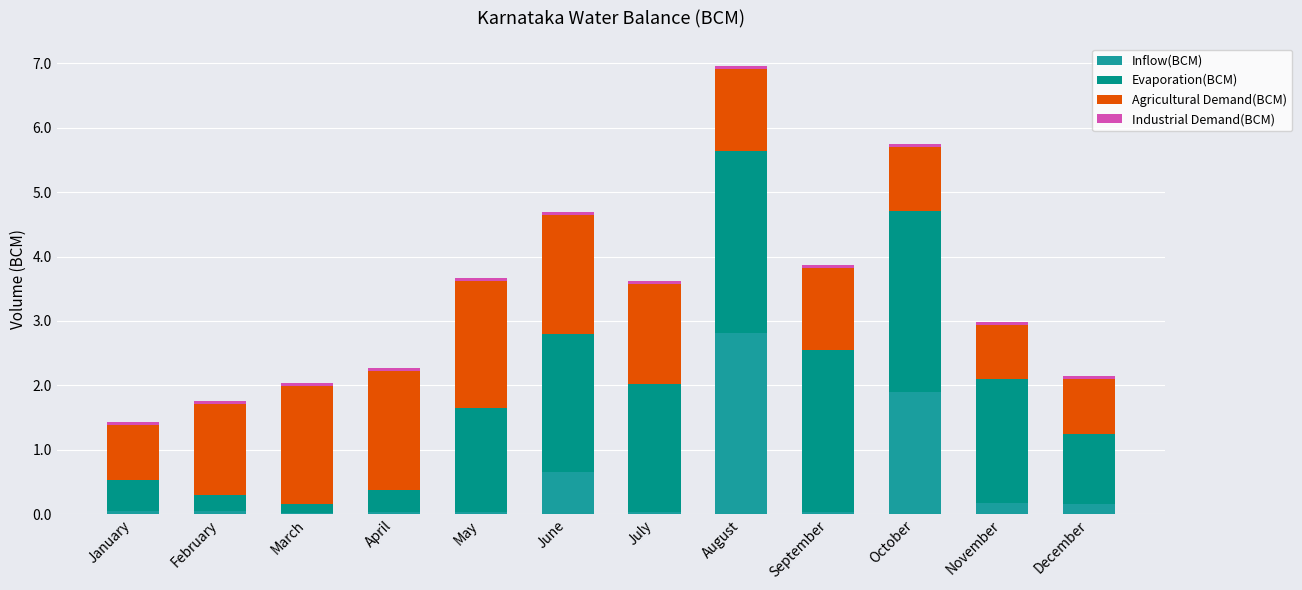

Does the chart contain stacked bars?

Yes